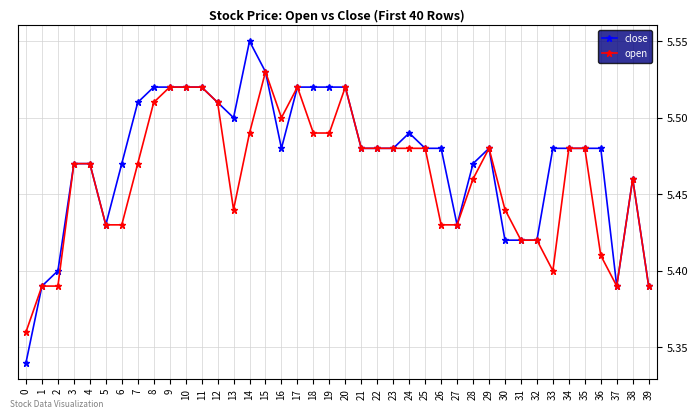

Count the open values in the range 5 to 6.

40